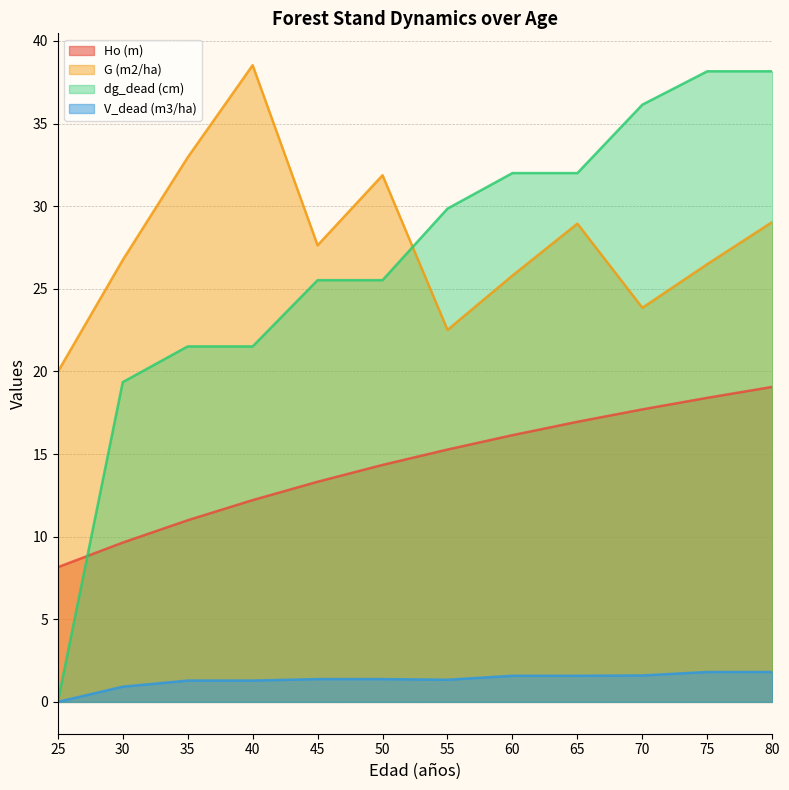

What is the greatest value displayed?

38.5